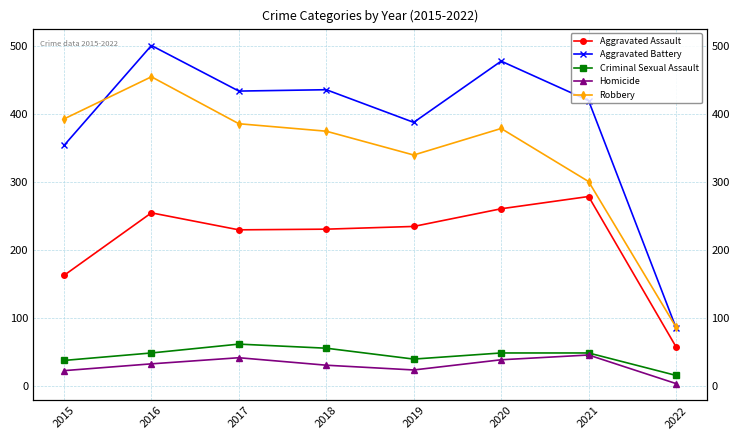

Where is the first local minimum for Criminal Sexual Assault?

2019